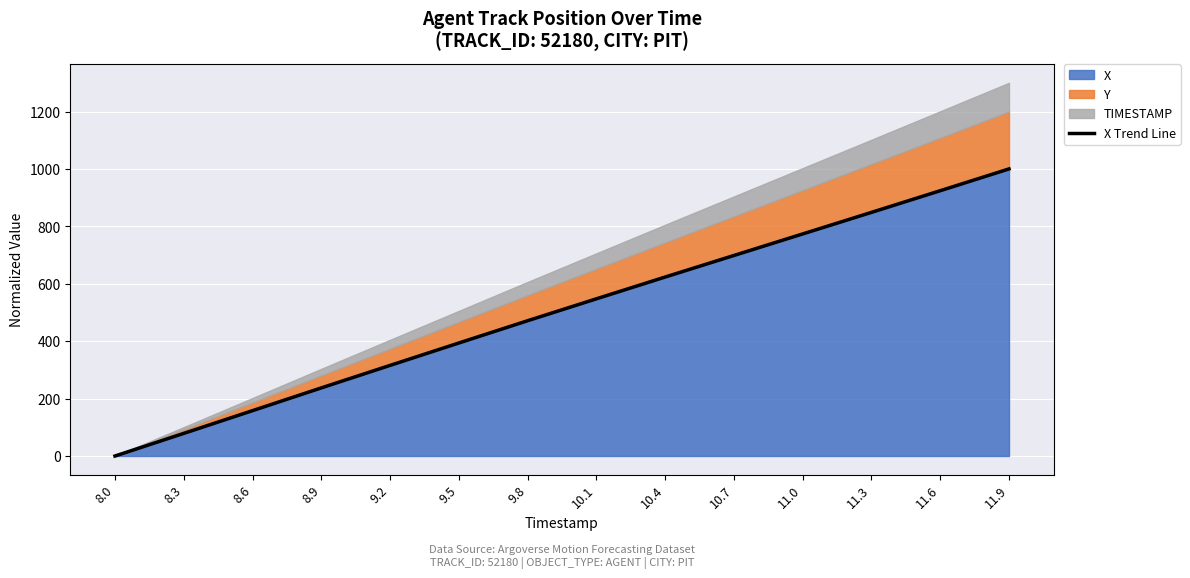

True or false: the data shows 1474.2 at 11.9.

False